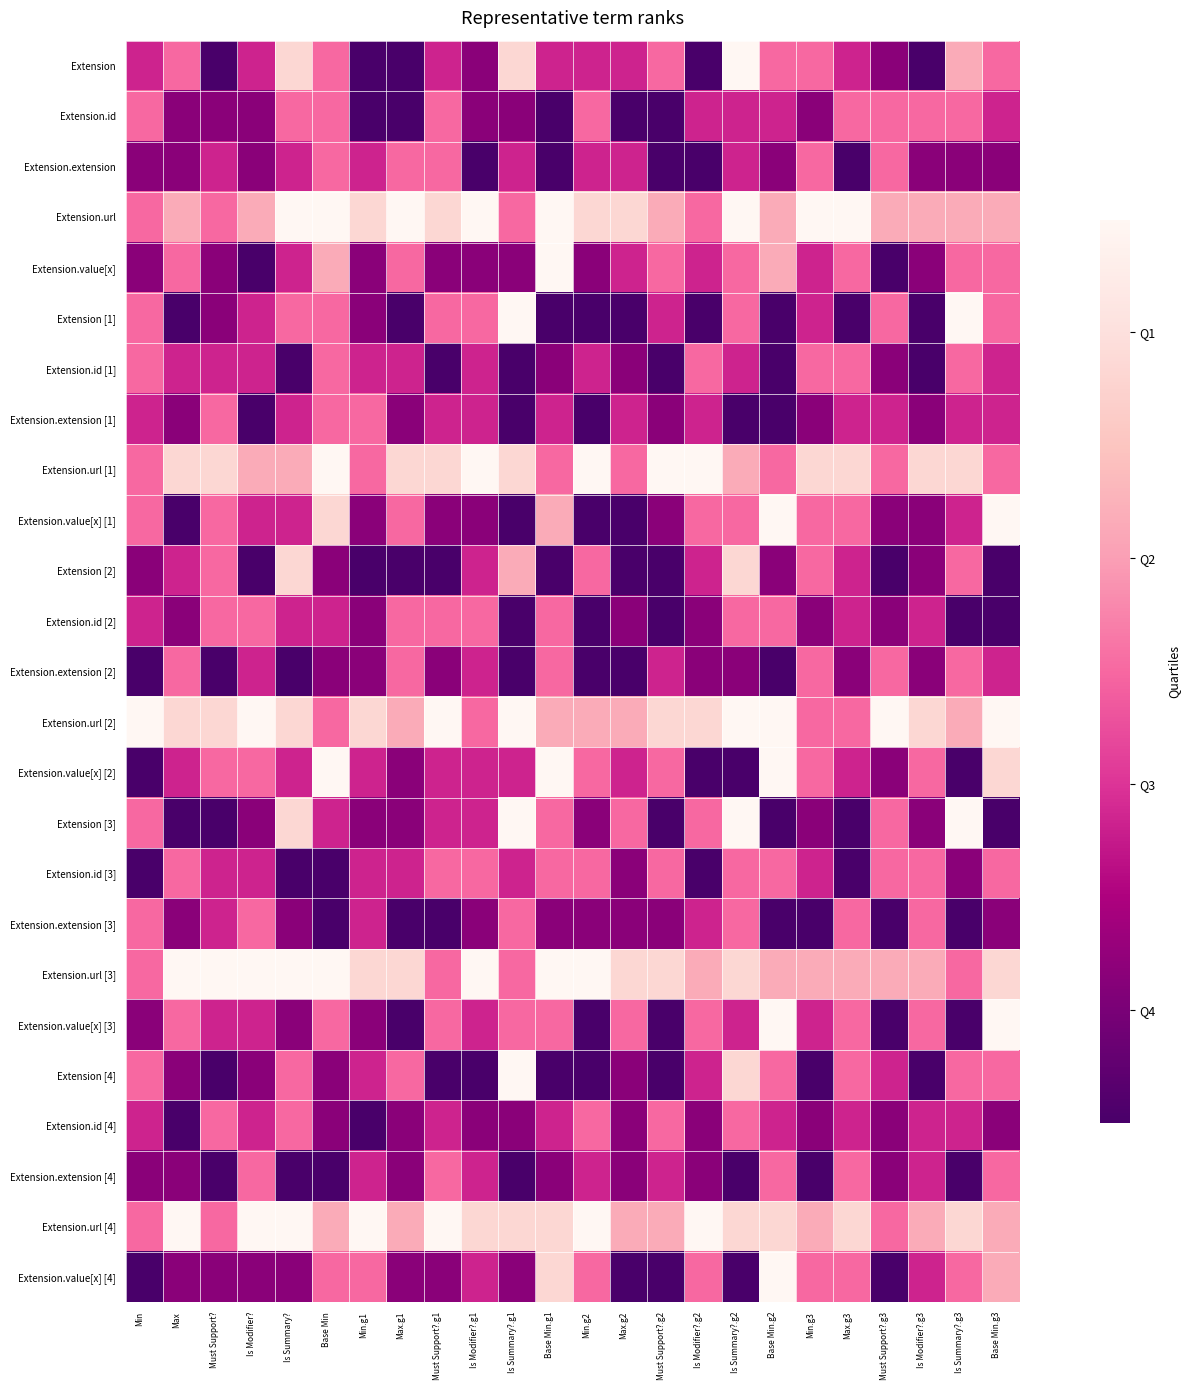

Reading left to right, extract all data points from this chart.

Extension: Min=0.3	Max=0.5	Must Support?=0.0	Is Modifier?=0.3	Is Summary?=0.8	Base Min=0.5	Min.g1=0.0	Max.g1=0.0	Must Support?.g1=0.3	Is Modifier?.g1=0.2	Is Summary?.g1=0.8	Base Min.g1=0.3	Min.g2=0.3	Max.g2=0.3	Must Support?.g2=0.5	Is Modifier?.g2=0.0	Is Summary?.g2=1.0	Base Min.g2=0.5	Min.g3=0.5	Max.g3=0.3	Must Support?.g3=0.2	Is Modifier?.g3=0.0	Is Summary?.g3=0.7	Base Min.g3=0.5
Extension.id: Min=0.5	Max=0.2	Must Support?=0.2	Is Modifier?=0.2	Is Summary?=0.5	Base Min=0.5	Min.g1=0.0	Max.g1=0.0	Must Support?.g1=0.5	Is Modifier?.g1=0.2	Is Summary?.g1=0.2	Base Min.g1=0.0	Min.g2=0.5	Max.g2=0.0	Must Support?.g2=0.0	Is Modifier?.g2=0.3	Is Summary?.g2=0.3	Base Min.g2=0.3	Min.g3=0.2	Max.g3=0.5	Must Support?.g3=0.5	Is Modifier?.g3=0.5	Is Summary?.g3=0.5	Base Min.g3=0.3
Extension.extension: Min=0.2	Max=0.2	Must Support?=0.3	Is Modifier?=0.2	Is Summary?=0.3	Base Min=0.5	Min.g1=0.3	Max.g1=0.5	Must Support?.g1=0.5	Is Modifier?.g1=0.0	Is Summary?.g1=0.3	Base Min.g1=0.0	Min.g2=0.3	Max.g2=0.3	Must Support?.g2=0.0	Is Modifier?.g2=0.0	Is Summary?.g2=0.3	Base Min.g2=0.2	Min.g3=0.5	Max.g3=0.0	Must Support?.g3=0.5	Is Modifier?.g3=0.2	Is Summary?.g3=0.2	Base Min.g3=0.2
Extension.url: Min=0.5	Max=0.7	Must Support?=0.5	Is Modifier?=0.7	Is Summary?=1.0	Base Min=1.0	Min.g1=0.8	Max.g1=1.0	Must Support?.g1=0.8	Is Modifier?.g1=1.0	Is Summary?.g1=0.5	Base Min.g1=1.0	Min.g2=0.8	Max.g2=0.8	Must Support?.g2=0.7	Is Modifier?.g2=0.5	Is Summary?.g2=1.0	Base Min.g2=0.7	Min.g3=1.0	Max.g3=1.0	Must Support?.g3=0.7	Is Modifier?.g3=0.7	Is Summary?.g3=0.7	Base Min.g3=0.7
Extension.value[x]: Min=0.2	Max=0.5	Must Support?=0.2	Is Modifier?=0.0	Is Summary?=0.3	Base Min=0.7	Min.g1=0.2	Max.g1=0.5	Must Support?.g1=0.2	Is Modifier?.g1=0.2	Is Summary?.g1=0.2	Base Min.g1=1.0	Min.g2=0.2	Max.g2=0.3	Must Support?.g2=0.5	Is Modifier?.g2=0.3	Is Summary?.g2=0.5	Base Min.g2=0.7	Min.g3=0.3	Max.g3=0.5	Must Support?.g3=0.0	Is Modifier?.g3=0.2	Is Summary?.g3=0.5	Base Min.g3=0.5
Extension [1]: Min=0.5	Max=0.0	Must Support?=0.2	Is Modifier?=0.3	Is Summary?=0.5	Base Min=0.5	Min.g1=0.2	Max.g1=0.0	Must Support?.g1=0.5	Is Modifier?.g1=0.5	Is Summary?.g1=1.0	Base Min.g1=0.0	Min.g2=0.0	Max.g2=0.0	Must Support?.g2=0.3	Is Modifier?.g2=0.0	Is Summary?.g2=0.5	Base Min.g2=0.0	Min.g3=0.3	Max.g3=0.0	Must Support?.g3=0.5	Is Modifier?.g3=0.0	Is Summary?.g3=1.0	Base Min.g3=0.5
Extension.id [1]: Min=0.5	Max=0.3	Must Support?=0.3	Is Modifier?=0.3	Is Summary?=0.0	Base Min=0.5	Min.g1=0.3	Max.g1=0.3	Must Support?.g1=0.0	Is Modifier?.g1=0.3	Is Summary?.g1=0.0	Base Min.g1=0.2	Min.g2=0.3	Max.g2=0.2	Must Support?.g2=0.0	Is Modifier?.g2=0.5	Is Summary?.g2=0.3	Base Min.g2=0.0	Min.g3=0.5	Max.g3=0.5	Must Support?.g3=0.2	Is Modifier?.g3=0.0	Is Summary?.g3=0.5	Base Min.g3=0.3
Extension.extension [1]: Min=0.3	Max=0.2	Must Support?=0.5	Is Modifier?=0.0	Is Summary?=0.3	Base Min=0.5	Min.g1=0.5	Max.g1=0.2	Must Support?.g1=0.3	Is Modifier?.g1=0.3	Is Summary?.g1=0.0	Base Min.g1=0.3	Min.g2=0.0	Max.g2=0.3	Must Support?.g2=0.2	Is Modifier?.g2=0.3	Is Summary?.g2=0.0	Base Min.g2=0.0	Min.g3=0.2	Max.g3=0.3	Must Support?.g3=0.3	Is Modifier?.g3=0.2	Is Summary?.g3=0.3	Base Min.g3=0.3
Extension.url [1]: Min=0.5	Max=0.8	Must Support?=0.8	Is Modifier?=0.7	Is Summary?=0.7	Base Min=1.0	Min.g1=0.5	Max.g1=0.8	Must Support?.g1=0.8	Is Modifier?.g1=1.0	Is Summary?.g1=0.8	Base Min.g1=0.5	Min.g2=1.0	Max.g2=0.5	Must Support?.g2=1.0	Is Modifier?.g2=1.0	Is Summary?.g2=0.7	Base Min.g2=0.5	Min.g3=0.8	Max.g3=0.8	Must Support?.g3=0.5	Is Modifier?.g3=0.8	Is Summary?.g3=0.8	Base Min.g3=0.5
Extension.value[x] [1]: Min=0.5	Max=0.0	Must Support?=0.5	Is Modifier?=0.3	Is Summary?=0.3	Base Min=0.8	Min.g1=0.2	Max.g1=0.5	Must Support?.g1=0.2	Is Modifier?.g1=0.2	Is Summary?.g1=0.0	Base Min.g1=0.7	Min.g2=0.0	Max.g2=0.0	Must Support?.g2=0.2	Is Modifier?.g2=0.5	Is Summary?.g2=0.5	Base Min.g2=1.0	Min.g3=0.5	Max.g3=0.5	Must Support?.g3=0.2	Is Modifier?.g3=0.2	Is Summary?.g3=0.3	Base Min.g3=1.0
Extension [2]: Min=0.2	Max=0.3	Must Support?=0.5	Is Modifier?=0.0	Is Summary?=0.8	Base Min=0.2	Min.g1=0.0	Max.g1=0.0	Must Support?.g1=0.0	Is Modifier?.g1=0.3	Is Summary?.g1=0.7	Base Min.g1=0.0	Min.g2=0.5	Max.g2=0.0	Must Support?.g2=0.0	Is Modifier?.g2=0.3	Is Summary?.g2=0.8	Base Min.g2=0.2	Min.g3=0.5	Max.g3=0.3	Must Support?.g3=0.0	Is Modifier?.g3=0.2	Is Summary?.g3=0.5	Base Min.g3=0.0
Extension.id [2]: Min=0.3	Max=0.2	Must Support?=0.5	Is Modifier?=0.5	Is Summary?=0.3	Base Min=0.3	Min.g1=0.2	Max.g1=0.5	Must Support?.g1=0.5	Is Modifier?.g1=0.5	Is Summary?.g1=0.0	Base Min.g1=0.5	Min.g2=0.0	Max.g2=0.2	Must Support?.g2=0.0	Is Modifier?.g2=0.2	Is Summary?.g2=0.5	Base Min.g2=0.5	Min.g3=0.2	Max.g3=0.3	Must Support?.g3=0.2	Is Modifier?.g3=0.3	Is Summary?.g3=0.0	Base Min.g3=0.0
Extension.extension [2]: Min=0.0	Max=0.5	Must Support?=0.0	Is Modifier?=0.3	Is Summary?=0.0	Base Min=0.2	Min.g1=0.2	Max.g1=0.5	Must Support?.g1=0.2	Is Modifier?.g1=0.3	Is Summary?.g1=0.0	Base Min.g1=0.5	Min.g2=0.0	Max.g2=0.0	Must Support?.g2=0.3	Is Modifier?.g2=0.2	Is Summary?.g2=0.2	Base Min.g2=0.0	Min.g3=0.5	Max.g3=0.2	Must Support?.g3=0.5	Is Modifier?.g3=0.2	Is Summary?.g3=0.5	Base Min.g3=0.3
Extension.url [2]: Min=1.0	Max=0.8	Must Support?=0.8	Is Modifier?=1.0	Is Summary?=0.8	Base Min=0.5	Min.g1=0.8	Max.g1=0.7	Must Support?.g1=1.0	Is Modifier?.g1=0.5	Is Summary?.g1=1.0	Base Min.g1=0.7	Min.g2=0.7	Max.g2=0.7	Must Support?.g2=0.8	Is Modifier?.g2=0.8	Is Summary?.g2=1.0	Base Min.g2=1.0	Min.g3=0.5	Max.g3=0.5	Must Support?.g3=1.0	Is Modifier?.g3=0.8	Is Summary?.g3=0.7	Base Min.g3=1.0
Extension.value[x] [2]: Min=0.0	Max=0.3	Must Support?=0.5	Is Modifier?=0.5	Is Summary?=0.3	Base Min=1.0	Min.g1=0.3	Max.g1=0.2	Must Support?.g1=0.3	Is Modifier?.g1=0.3	Is Summary?.g1=0.3	Base Min.g1=1.0	Min.g2=0.5	Max.g2=0.3	Must Support?.g2=0.5	Is Modifier?.g2=0.0	Is Summary?.g2=0.0	Base Min.g2=1.0	Min.g3=0.5	Max.g3=0.3	Must Support?.g3=0.2	Is Modifier?.g3=0.5	Is Summary?.g3=0.0	Base Min.g3=0.8
Extension [3]: Min=0.5	Max=0.0	Must Support?=0.0	Is Modifier?=0.2	Is Summary?=0.8	Base Min=0.3	Min.g1=0.2	Max.g1=0.2	Must Support?.g1=0.3	Is Modifier?.g1=0.3	Is Summary?.g1=1.0	Base Min.g1=0.5	Min.g2=0.2	Max.g2=0.5	Must Support?.g2=0.0	Is Modifier?.g2=0.5	Is Summary?.g2=1.0	Base Min.g2=0.0	Min.g3=0.2	Max.g3=0.0	Must Support?.g3=0.5	Is Modifier?.g3=0.2	Is Summary?.g3=1.0	Base Min.g3=0.0
Extension.id [3]: Min=0.0	Max=0.5	Must Support?=0.3	Is Modifier?=0.3	Is Summary?=0.0	Base Min=0.0	Min.g1=0.3	Max.g1=0.3	Must Support?.g1=0.5	Is Modifier?.g1=0.5	Is Summary?.g1=0.3	Base Min.g1=0.5	Min.g2=0.5	Max.g2=0.2	Must Support?.g2=0.5	Is Modifier?.g2=0.0	Is Summary?.g2=0.5	Base Min.g2=0.5	Min.g3=0.3	Max.g3=0.0	Must Support?.g3=0.5	Is Modifier?.g3=0.5	Is Summary?.g3=0.2	Base Min.g3=0.5
Extension.extension [3]: Min=0.5	Max=0.2	Must Support?=0.3	Is Modifier?=0.5	Is Summary?=0.2	Base Min=0.0	Min.g1=0.3	Max.g1=0.0	Must Support?.g1=0.0	Is Modifier?.g1=0.2	Is Summary?.g1=0.5	Base Min.g1=0.2	Min.g2=0.2	Max.g2=0.2	Must Support?.g2=0.2	Is Modifier?.g2=0.3	Is Summary?.g2=0.5	Base Min.g2=0.0	Min.g3=0.0	Max.g3=0.5	Must Support?.g3=0.0	Is Modifier?.g3=0.5	Is Summary?.g3=0.0	Base Min.g3=0.2
Extension.url [3]: Min=0.5	Max=1.0	Must Support?=1.0	Is Modifier?=1.0	Is Summary?=1.0	Base Min=1.0	Min.g1=0.8	Max.g1=0.8	Must Support?.g1=0.5	Is Modifier?.g1=1.0	Is Summary?.g1=0.5	Base Min.g1=1.0	Min.g2=1.0	Max.g2=0.8	Must Support?.g2=0.8	Is Modifier?.g2=0.7	Is Summary?.g2=0.8	Base Min.g2=0.7	Min.g3=0.7	Max.g3=0.7	Must Support?.g3=0.7	Is Modifier?.g3=0.7	Is Summary?.g3=0.5	Base Min.g3=0.8
Extension.value[x] [3]: Min=0.2	Max=0.5	Must Support?=0.3	Is Modifier?=0.3	Is Summary?=0.2	Base Min=0.5	Min.g1=0.2	Max.g1=0.0	Must Support?.g1=0.5	Is Modifier?.g1=0.3	Is Summary?.g1=0.5	Base Min.g1=0.5	Min.g2=0.0	Max.g2=0.5	Must Support?.g2=0.0	Is Modifier?.g2=0.5	Is Summary?.g2=0.3	Base Min.g2=1.0	Min.g3=0.3	Max.g3=0.5	Must Support?.g3=0.0	Is Modifier?.g3=0.5	Is Summary?.g3=0.0	Base Min.g3=1.0
Extension [4]: Min=0.5	Max=0.2	Must Support?=0.0	Is Modifier?=0.2	Is Summary?=0.5	Base Min=0.2	Min.g1=0.3	Max.g1=0.5	Must Support?.g1=0.0	Is Modifier?.g1=0.0	Is Summary?.g1=1.0	Base Min.g1=0.0	Min.g2=0.0	Max.g2=0.2	Must Support?.g2=0.0	Is Modifier?.g2=0.3	Is Summary?.g2=0.8	Base Min.g2=0.5	Min.g3=0.0	Max.g3=0.5	Must Support?.g3=0.3	Is Modifier?.g3=0.0	Is Summary?.g3=0.5	Base Min.g3=0.5
Extension.id [4]: Min=0.3	Max=0.0	Must Support?=0.5	Is Modifier?=0.3	Is Summary?=0.5	Base Min=0.2	Min.g1=0.0	Max.g1=0.2	Must Support?.g1=0.3	Is Modifier?.g1=0.2	Is Summary?.g1=0.2	Base Min.g1=0.3	Min.g2=0.5	Max.g2=0.2	Must Support?.g2=0.5	Is Modifier?.g2=0.2	Is Summary?.g2=0.5	Base Min.g2=0.3	Min.g3=0.2	Max.g3=0.3	Must Support?.g3=0.2	Is Modifier?.g3=0.3	Is Summary?.g3=0.3	Base Min.g3=0.2
Extension.extension [4]: Min=0.2	Max=0.2	Must Support?=0.0	Is Modifier?=0.5	Is Summary?=0.0	Base Min=0.0	Min.g1=0.3	Max.g1=0.2	Must Support?.g1=0.5	Is Modifier?.g1=0.3	Is Summary?.g1=0.0	Base Min.g1=0.2	Min.g2=0.3	Max.g2=0.2	Must Support?.g2=0.3	Is Modifier?.g2=0.2	Is Summary?.g2=0.0	Base Min.g2=0.5	Min.g3=0.0	Max.g3=0.5	Must Support?.g3=0.2	Is Modifier?.g3=0.3	Is Summary?.g3=0.0	Base Min.g3=0.5
Extension.url [4]: Min=0.5	Max=1.0	Must Support?=0.5	Is Modifier?=1.0	Is Summary?=1.0	Base Min=0.7	Min.g1=1.0	Max.g1=0.7	Must Support?.g1=1.0	Is Modifier?.g1=0.8	Is Summary?.g1=0.8	Base Min.g1=0.8	Min.g2=1.0	Max.g2=0.7	Must Support?.g2=0.7	Is Modifier?.g2=1.0	Is Summary?.g2=0.8	Base Min.g2=0.8	Min.g3=0.7	Max.g3=0.8	Must Support?.g3=0.5	Is Modifier?.g3=0.7	Is Summary?.g3=0.8	Base Min.g3=0.7
Extension.value[x] [4]: Min=0.0	Max=0.2	Must Support?=0.2	Is Modifier?=0.2	Is Summary?=0.2	Base Min=0.5	Min.g1=0.5	Max.g1=0.2	Must Support?.g1=0.2	Is Modifier?.g1=0.3	Is Summary?.g1=0.2	Base Min.g1=0.8	Min.g2=0.5	Max.g2=0.0	Must Support?.g2=0.0	Is Modifier?.g2=0.5	Is Summary?.g2=0.0	Base Min.g2=1.0	Min.g3=0.5	Max.g3=0.5	Must Support?.g3=0.0	Is Modifier?.g3=0.3	Is Summary?.g3=0.5	Base Min.g3=0.7